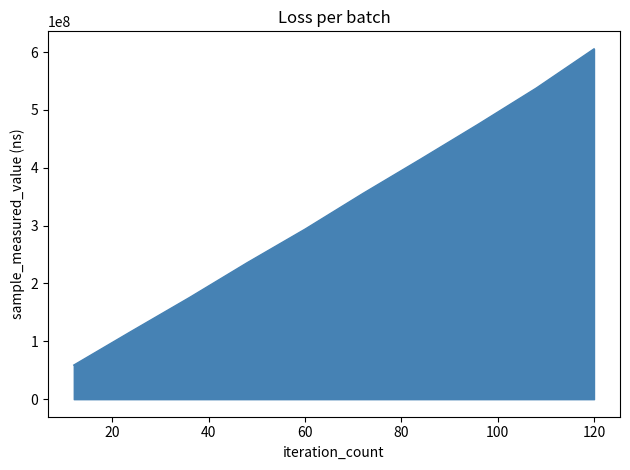

Does the chart display data point markers on the line(s)?

No